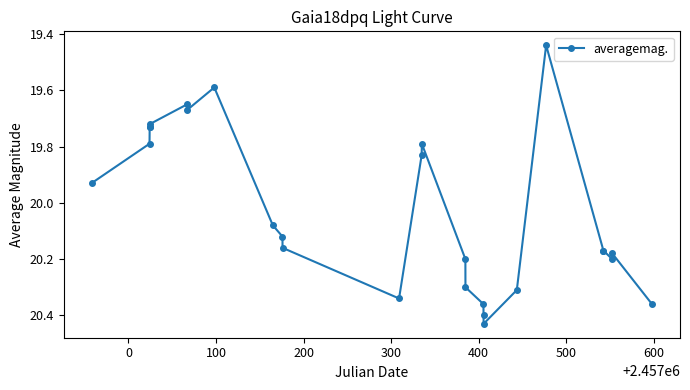

What is the difference between the maximum and second lowest values?

0.8